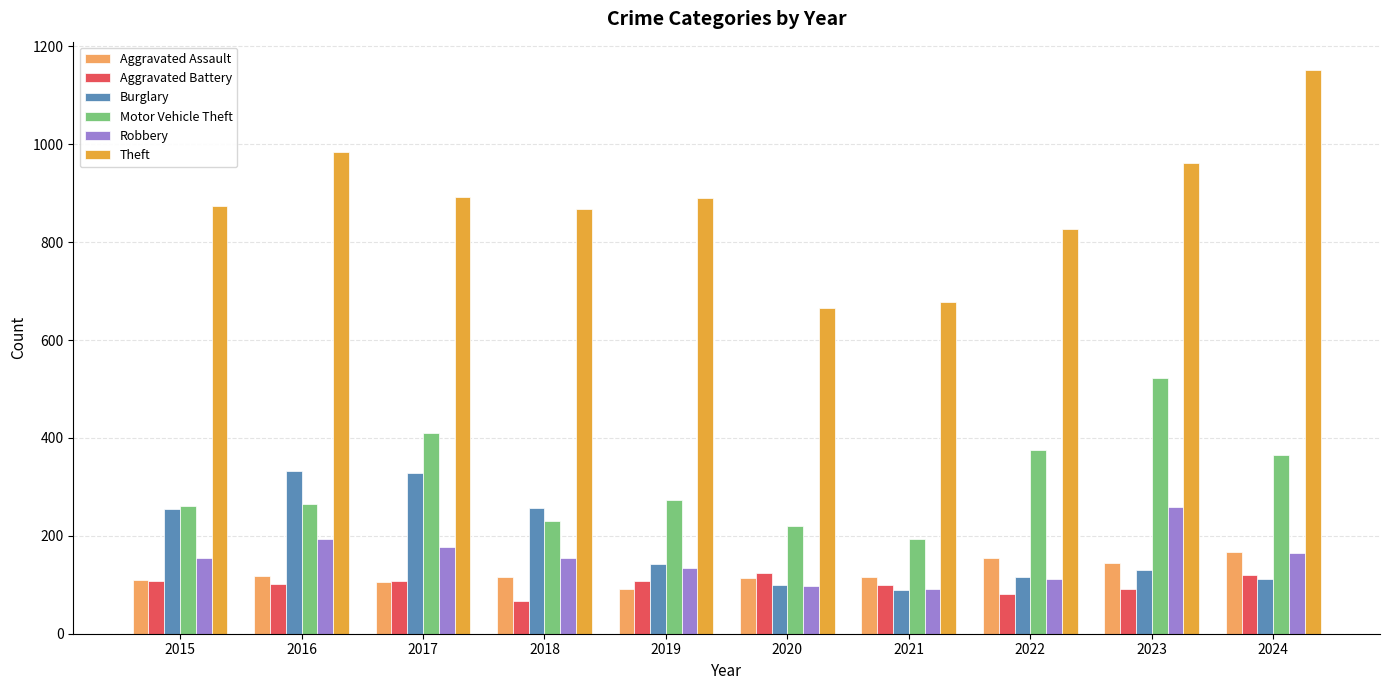

True or false: Motor Vehicle Theft has a value of 261 at 2015.

True